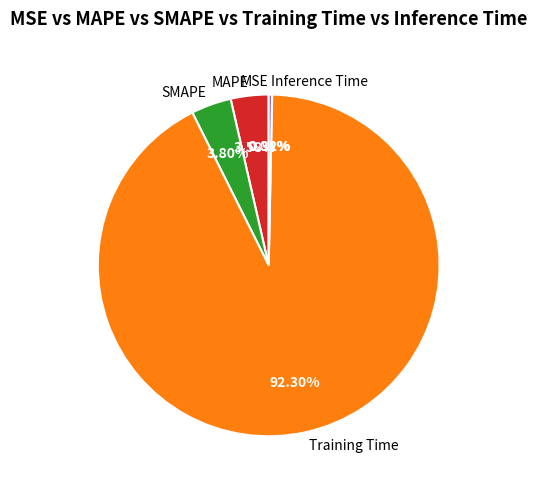

What is the largest slice in the pie chart?

Training Time